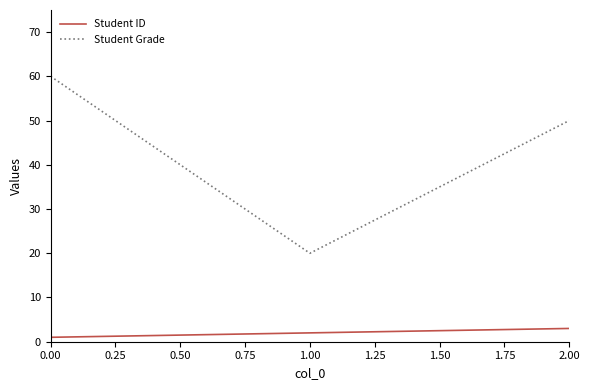

The value of Student Grade at 1.00 is 26. True or false?

False